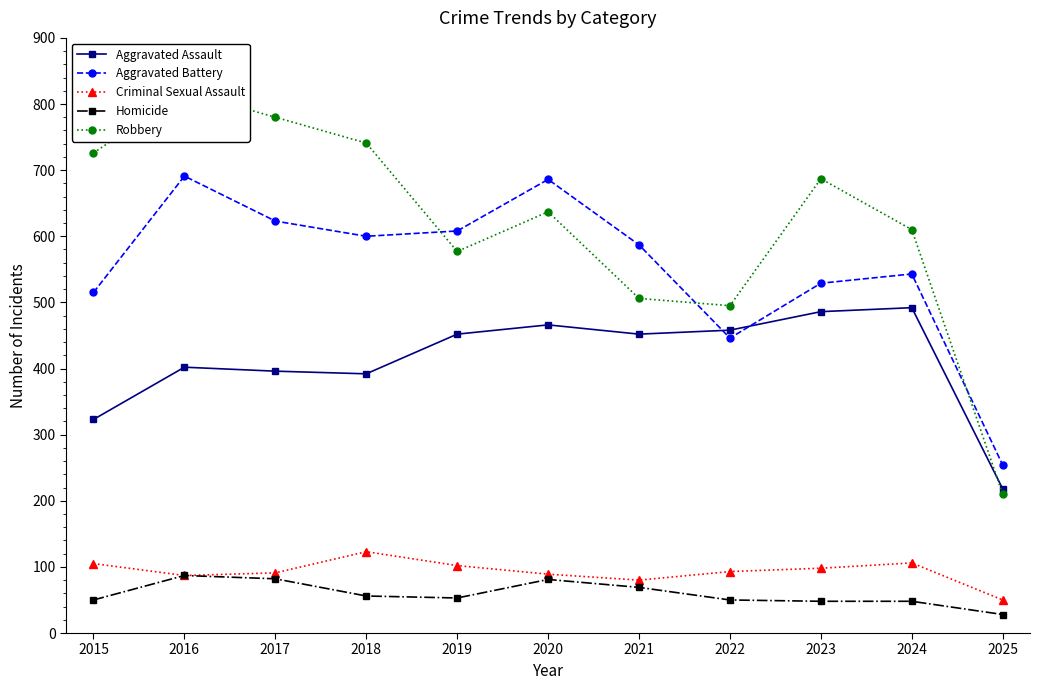

What are all the series names shown in the legend?

Aggravated Assault, Aggravated Battery, Criminal Sexual Assault, Homicide, Robbery